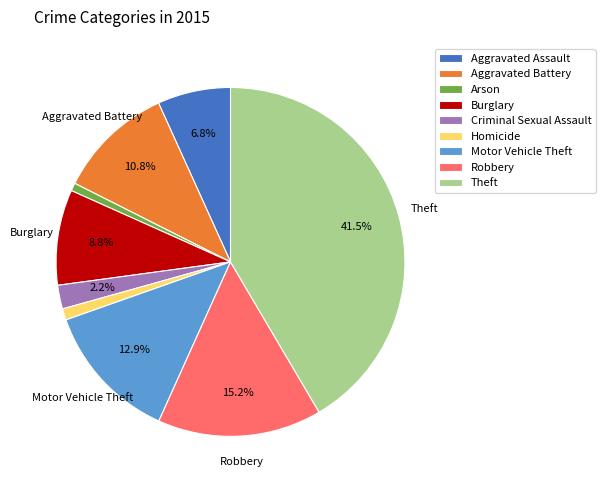

To the nearest percent, what portion does Homicide represent?

1%